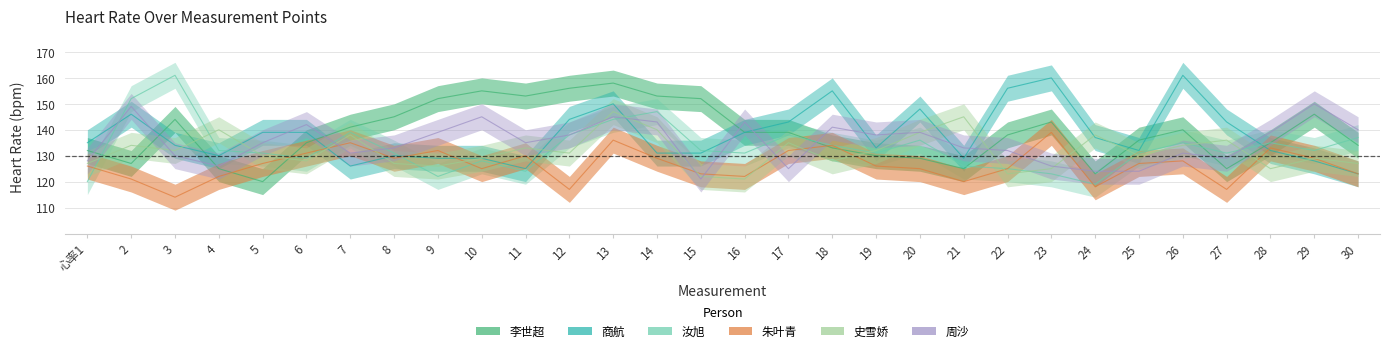

Which category has the lowest value in the 史雪娇 series?

16